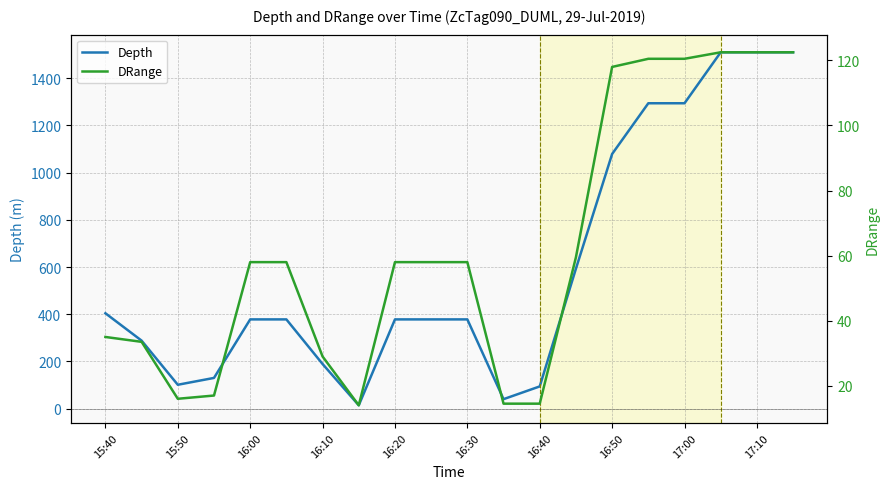

At which label does Depth first exceed 378?

15:40